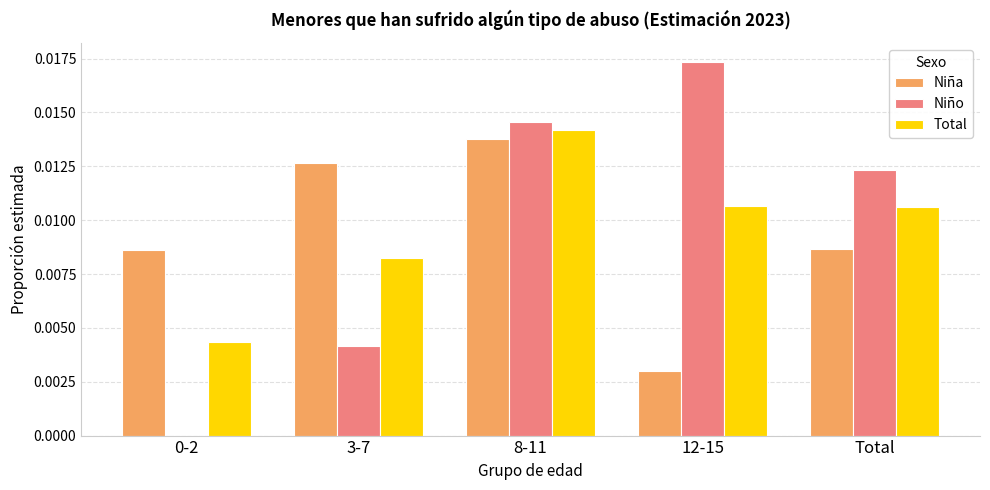

Which label corresponds to the largest value in the chart?

12-15